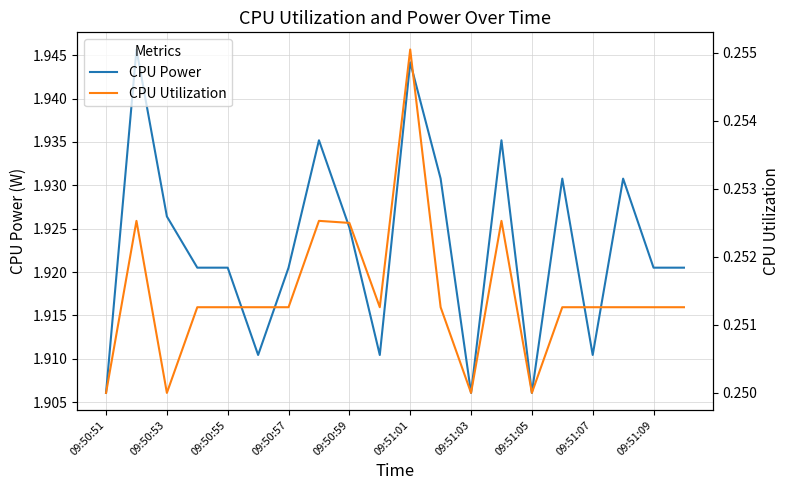

True or false: CPU Power has a value of 1.0 at 09:51:05.

False